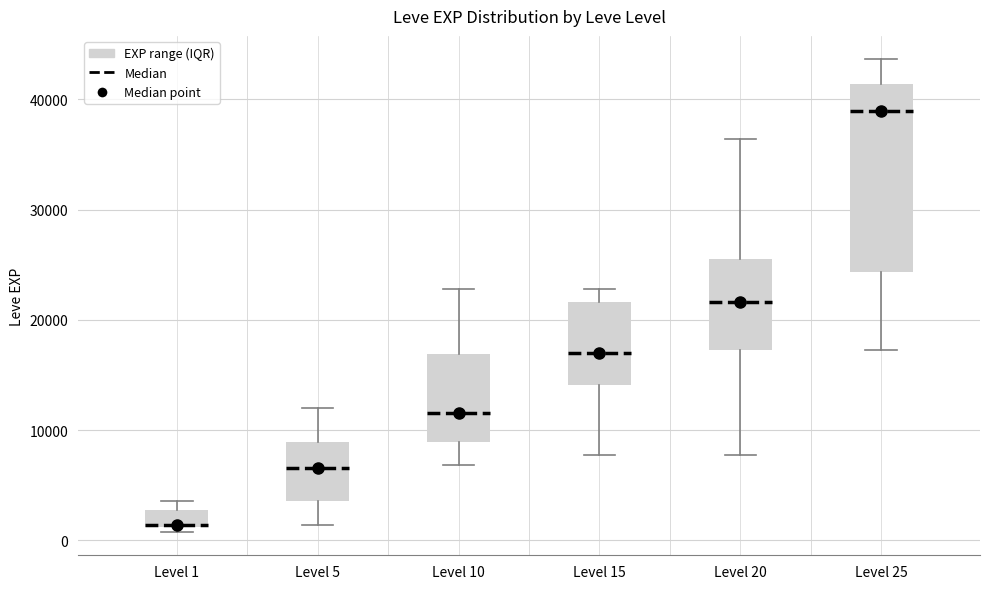

Comparing the boxes themselves (not the whiskers), which one is the tallest?

Level 25